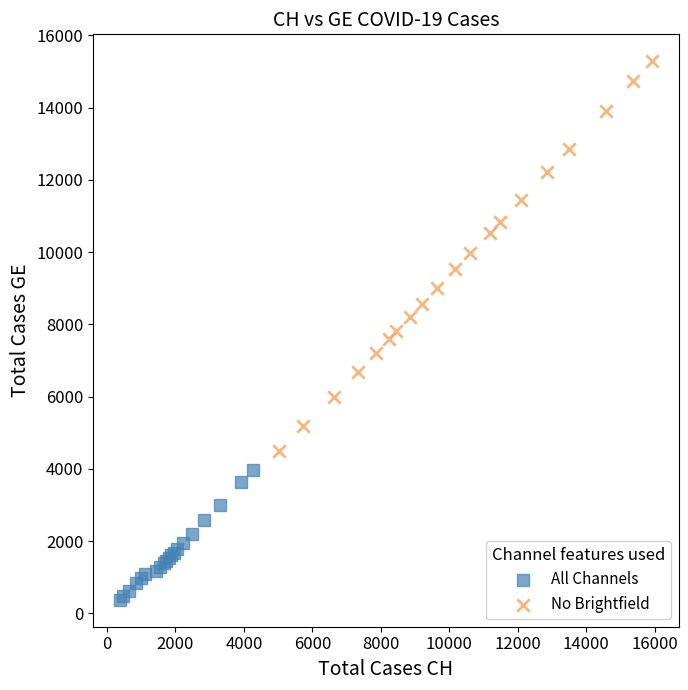

Which series has the widest spread of Y values?

No Brightfield